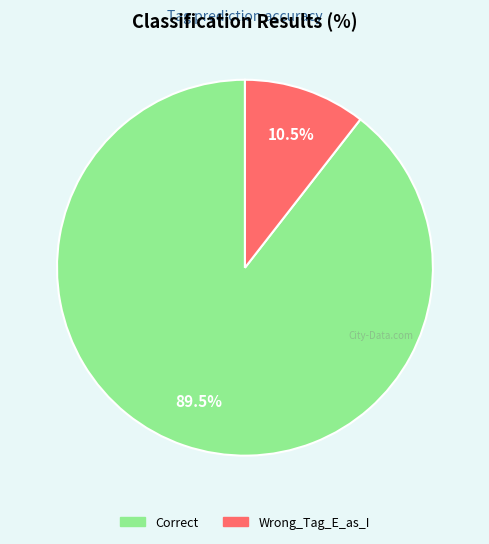

How many slices are in this pie chart?

2